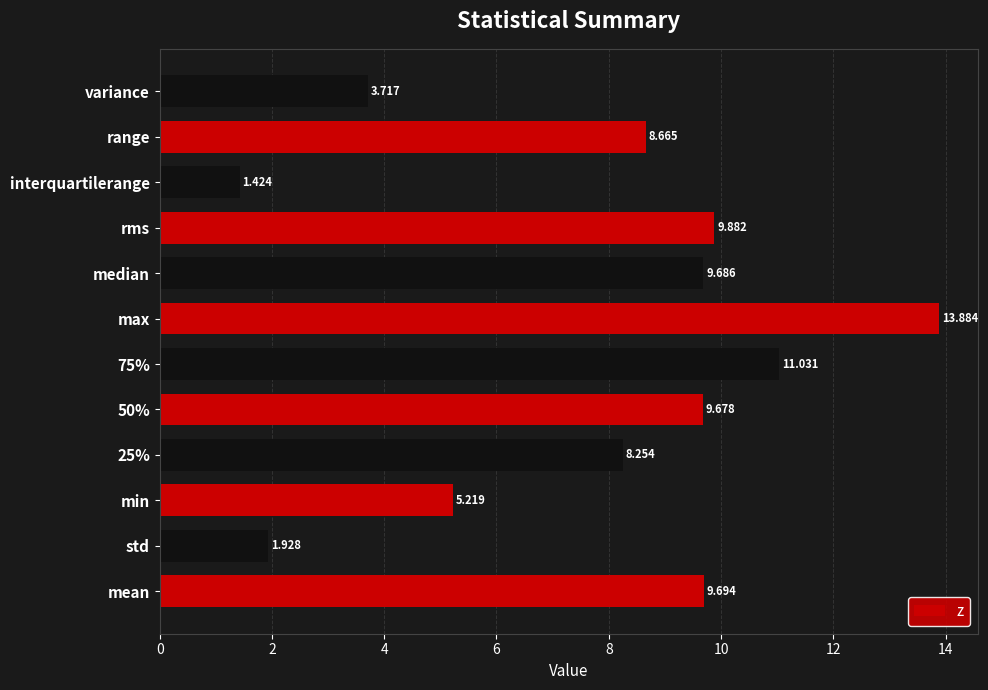

Which label corresponds to the largest value in the chart?

max